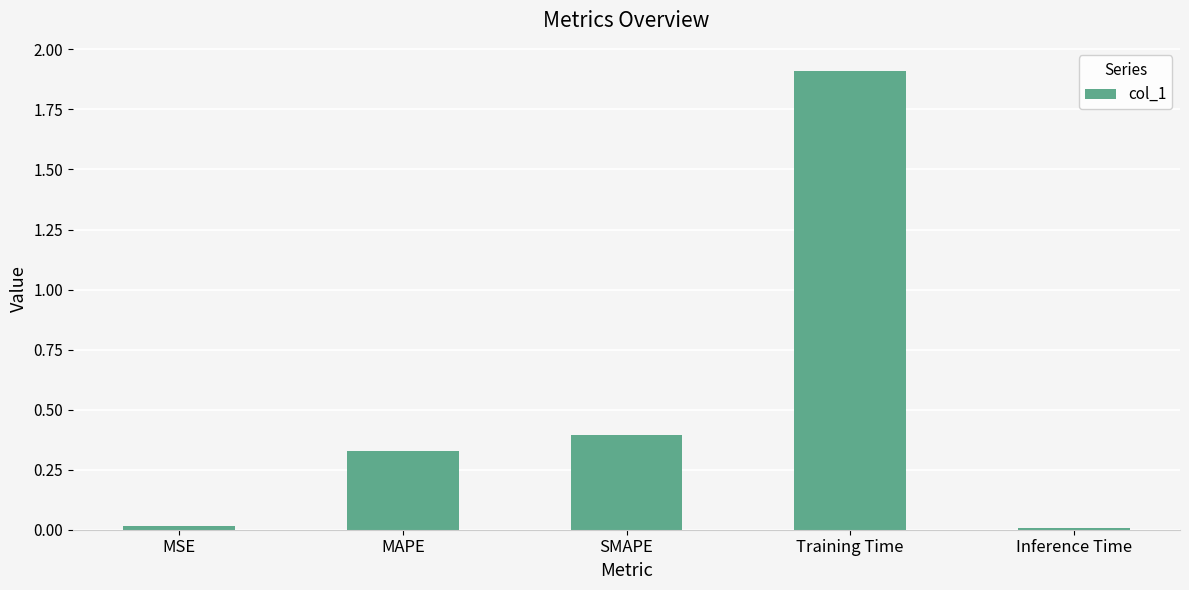

True or false: the data shows 0.2 at MAPE.

False